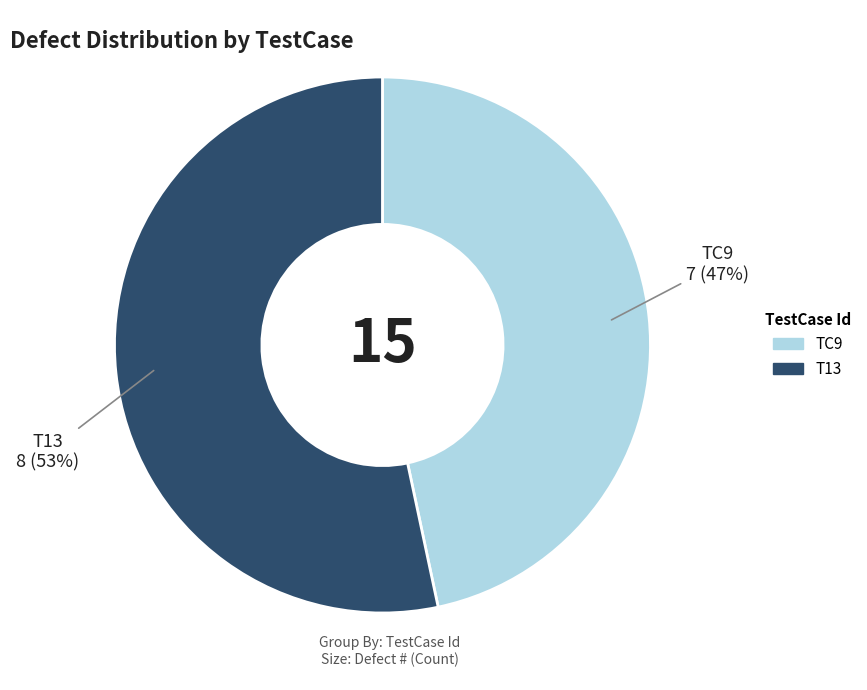

Combined, do T13 and TC9 account for over 50%?

Yes